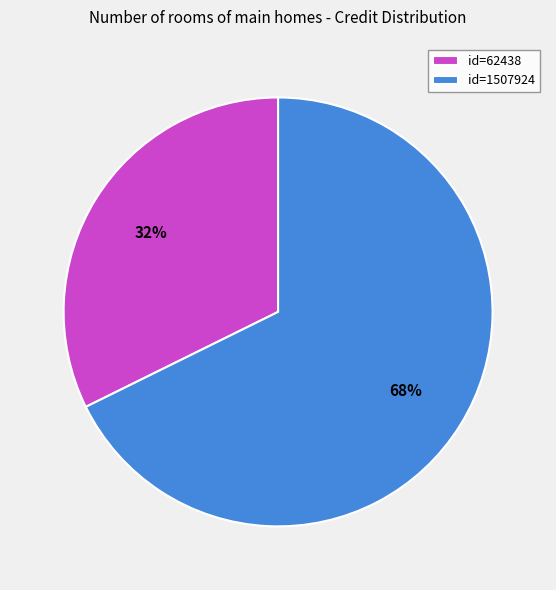

Is it true that id=62438 is 25% of the pie?

False